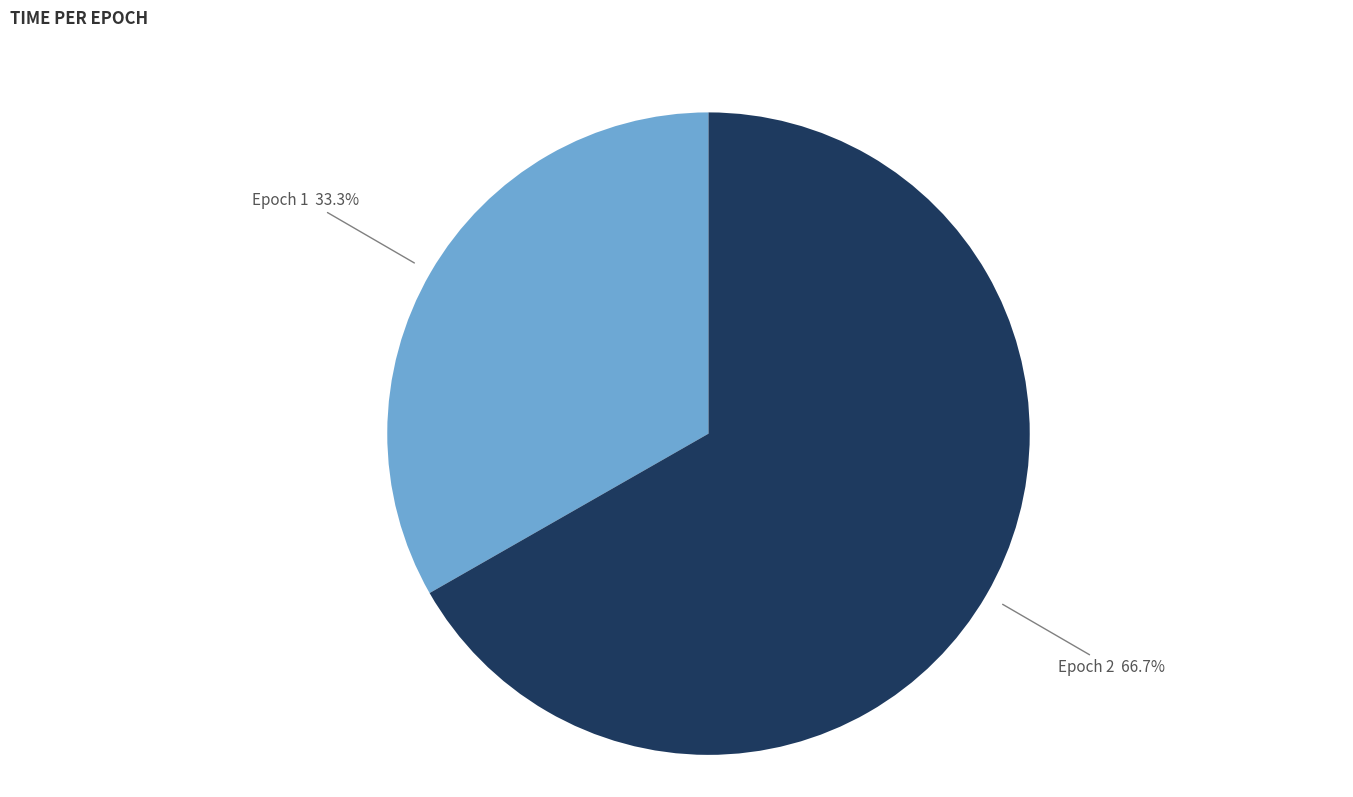

Is there a majority slice in this chart?

Yes